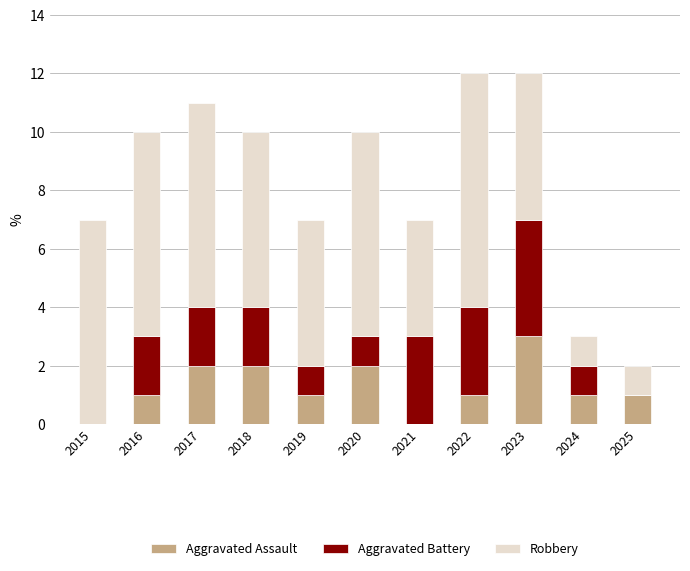

Does the chart contain stacked bars?

Yes